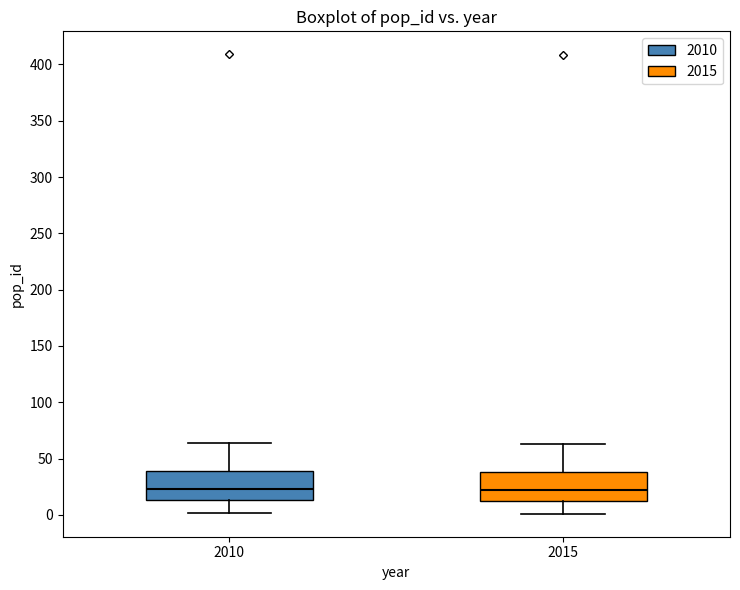

Reading left to right, transcribe this box plot: for each box, give where its median line is, the range the box spans, and where its two whiskers end, as read against the y-axis. The values are not printed on the chart, so give them approximately, as read against the axis.

2010: median 25, box 15 to 40, whiskers 0 to 65
2015: median 20, box 15 to 40, whiskers 0 to 65